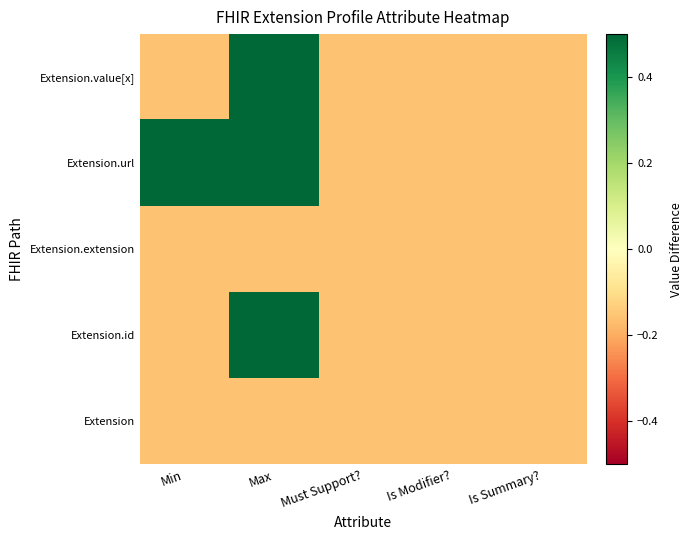

Which has a higher value, Is Modifier? or Min?

Is Modifier?